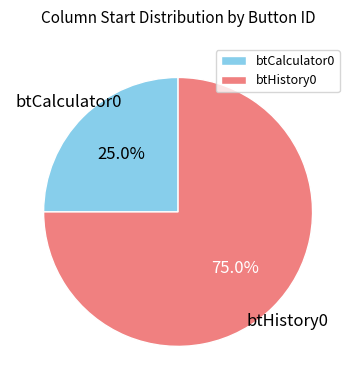

Which category has the smallest portion of the pie?

btCalculator0